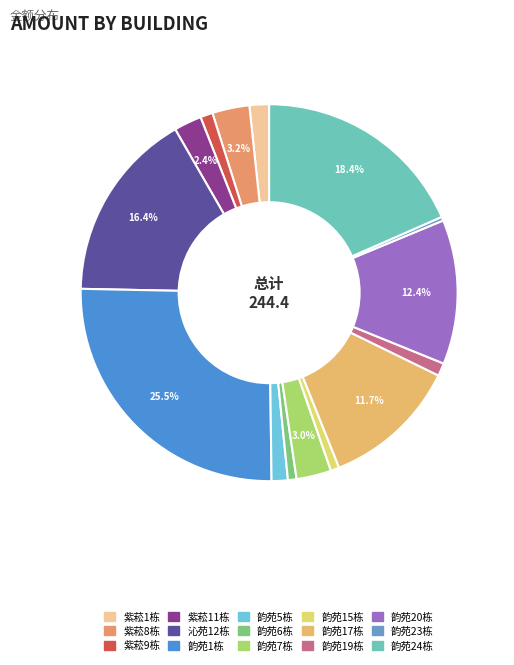

Which has a higher value, 韵苑6栋 or 韵苑15栋?

韵苑6栋